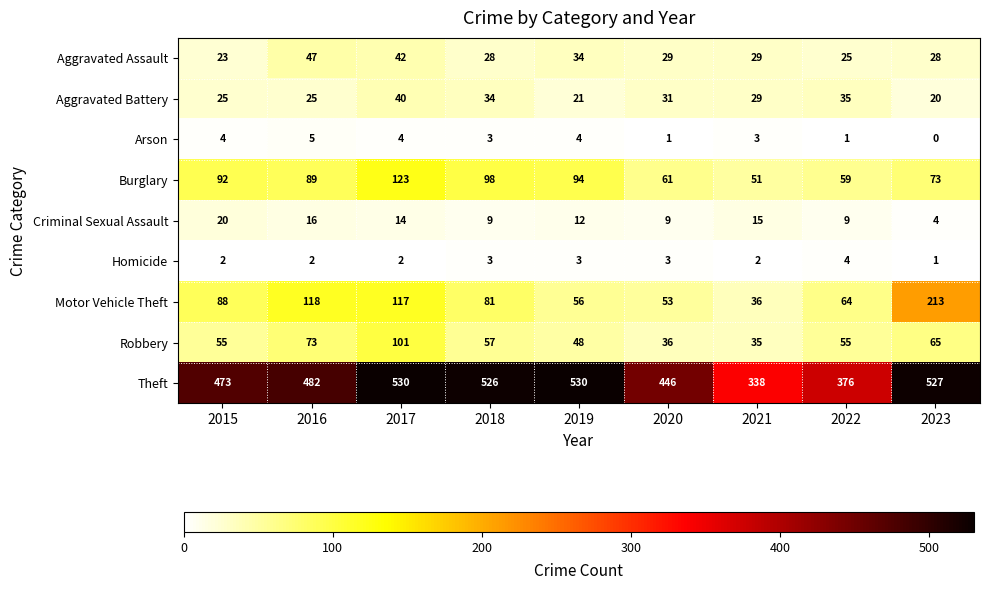

The value of Aggravated Assault at 2018 is 28. True or false?

True